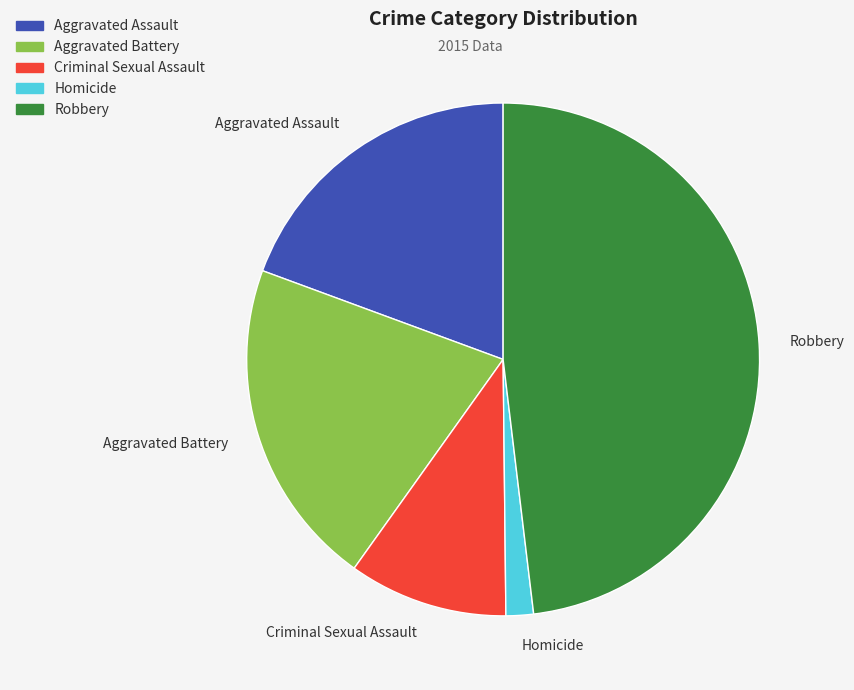

Count the number of slices in the pie.

5